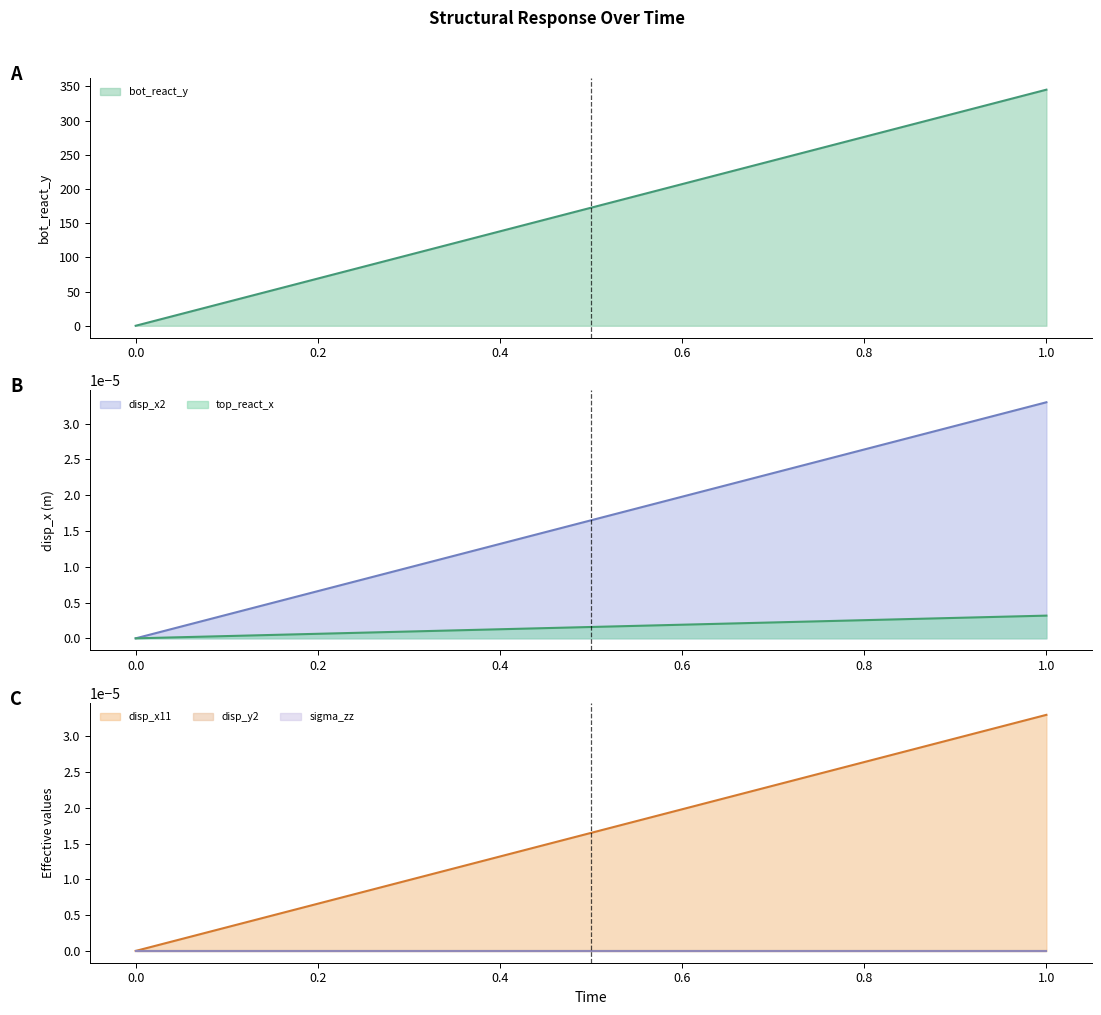

The bot_react_y series shows 0.0 at 0.0. True or false?

True